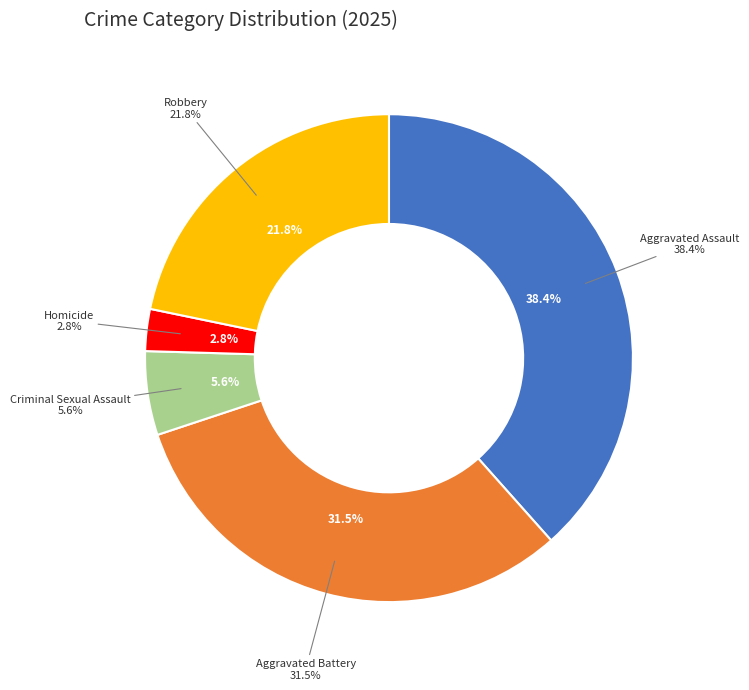

To the nearest percent, what is the difference between the largest and smallest slice percentages?

36%